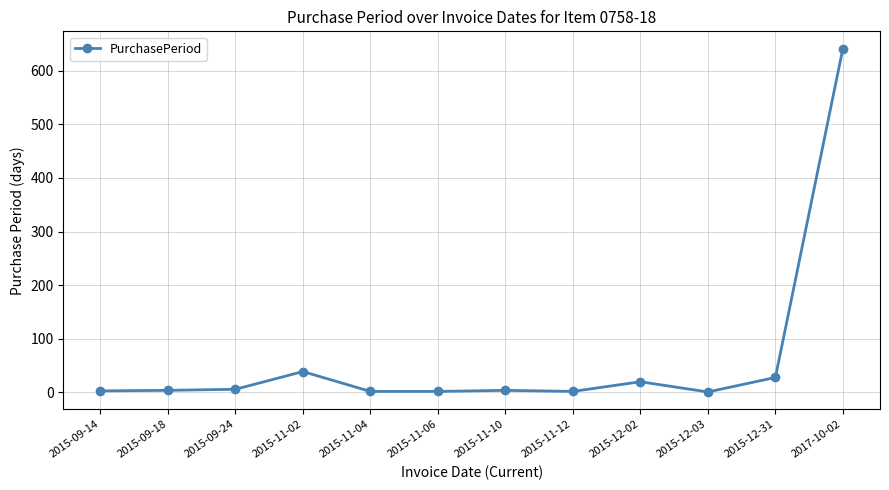

True or false: the data has more than 2 interior local peaks.

True